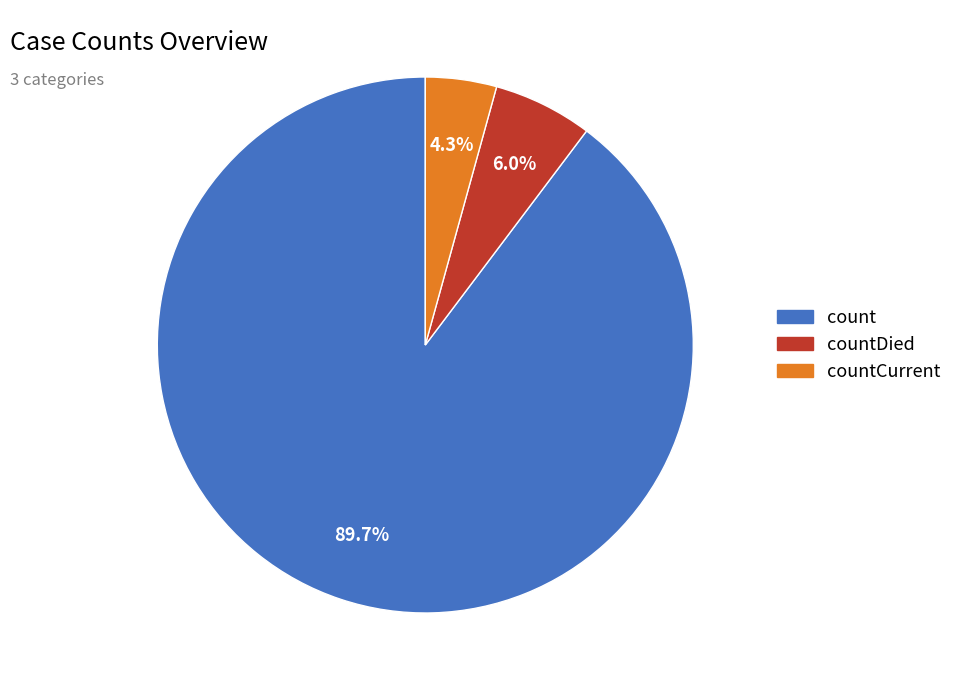

To the nearest percent, what portion does countCurrent represent?

4%